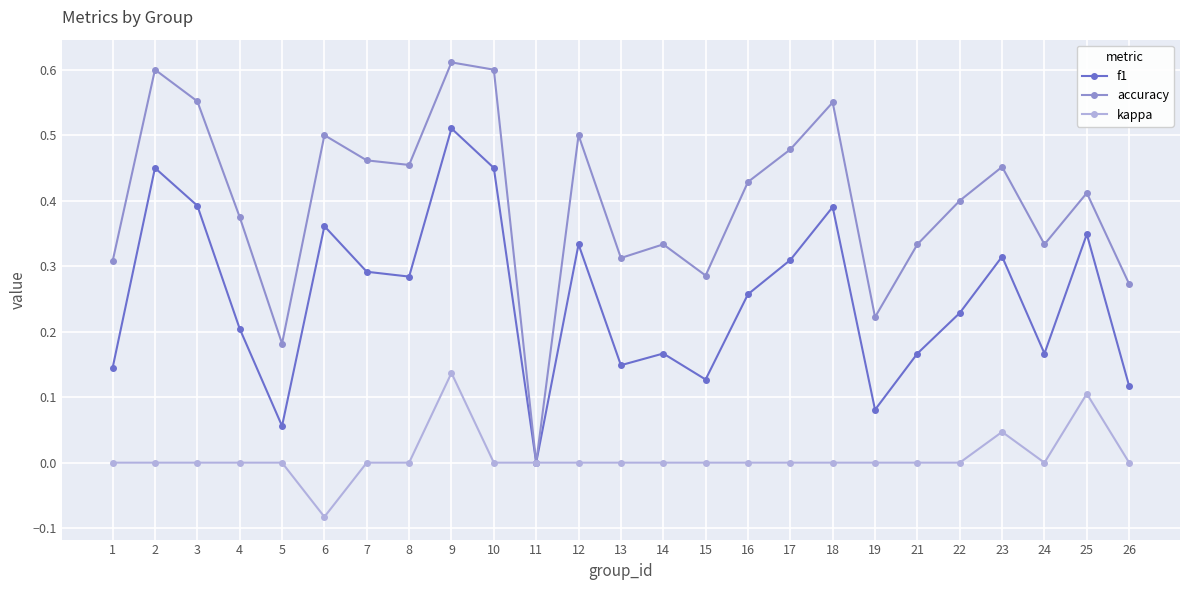

At which category is the sum across all series the highest?

9